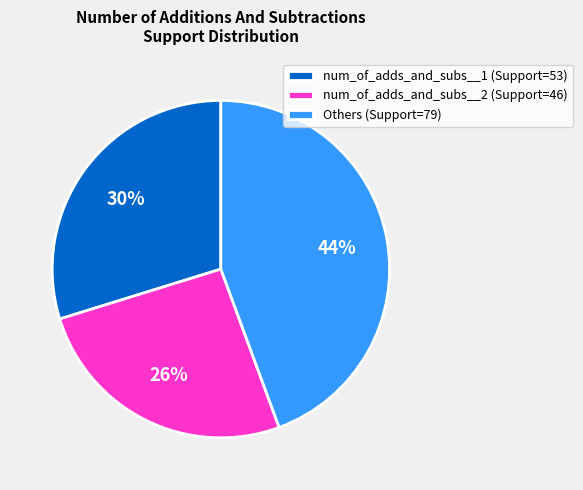

Rank the categories by value from lowest to highest.

num_of_adds_and_subs__2 (Support=46), num_of_adds_and_subs__1 (Support=53), Others (Support=79)